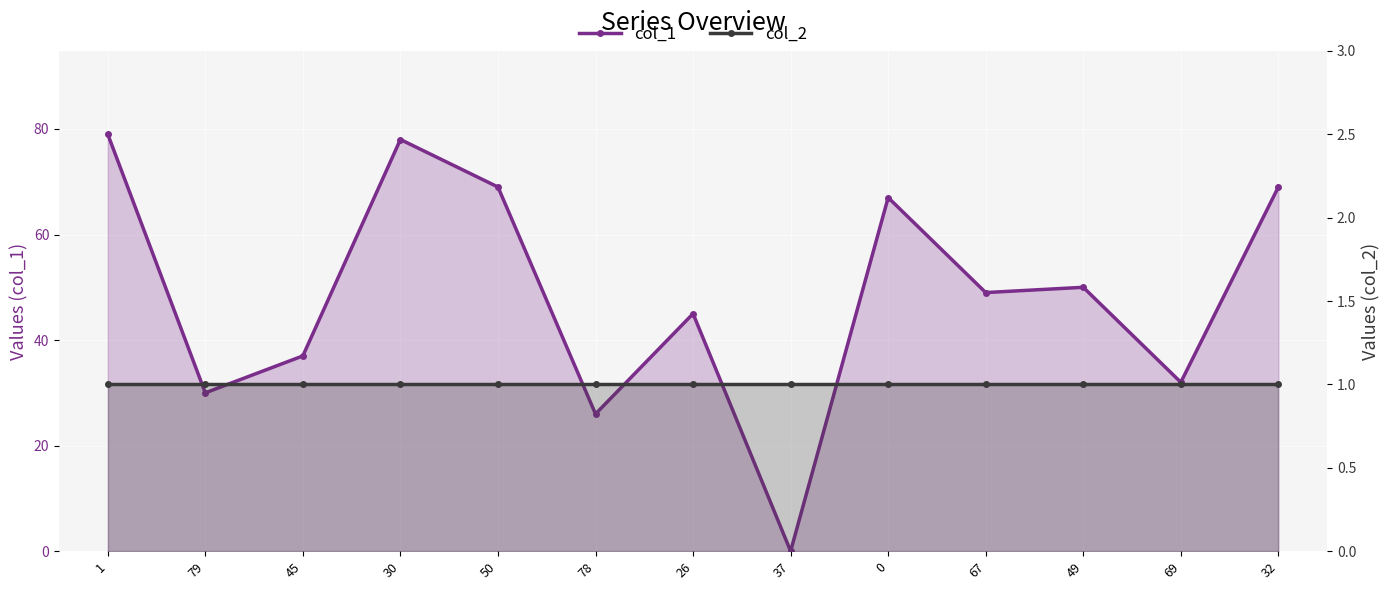

At which label does col_1 first exceed 49?

1